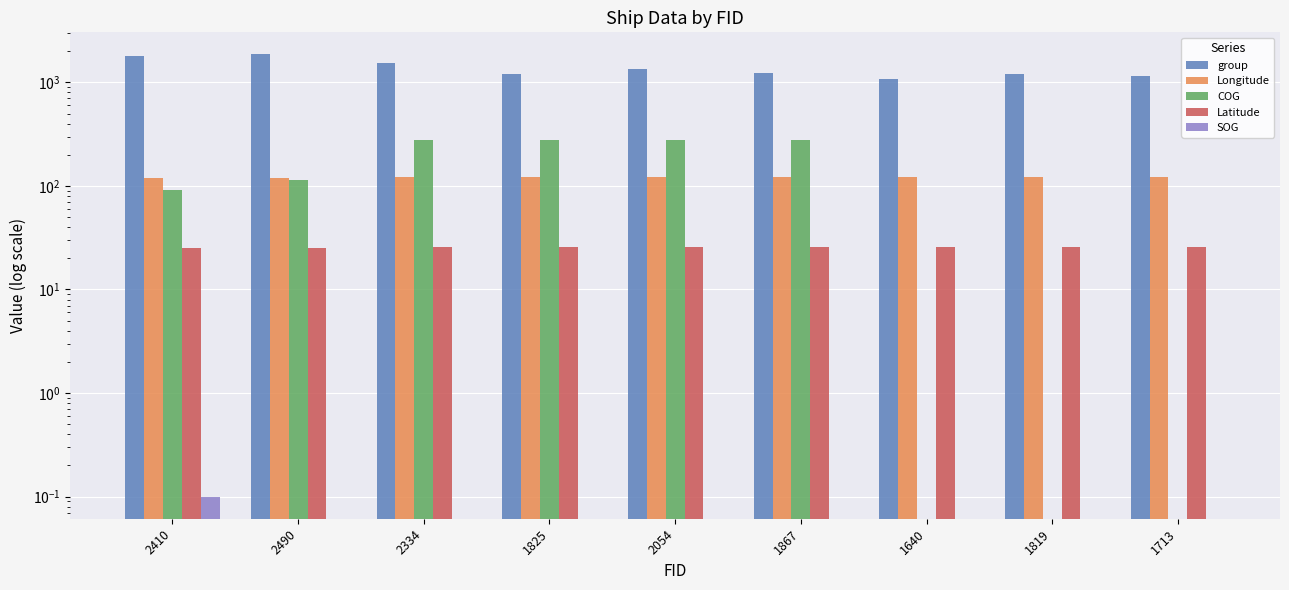

What is the total value across all series at 1713?

1286.5